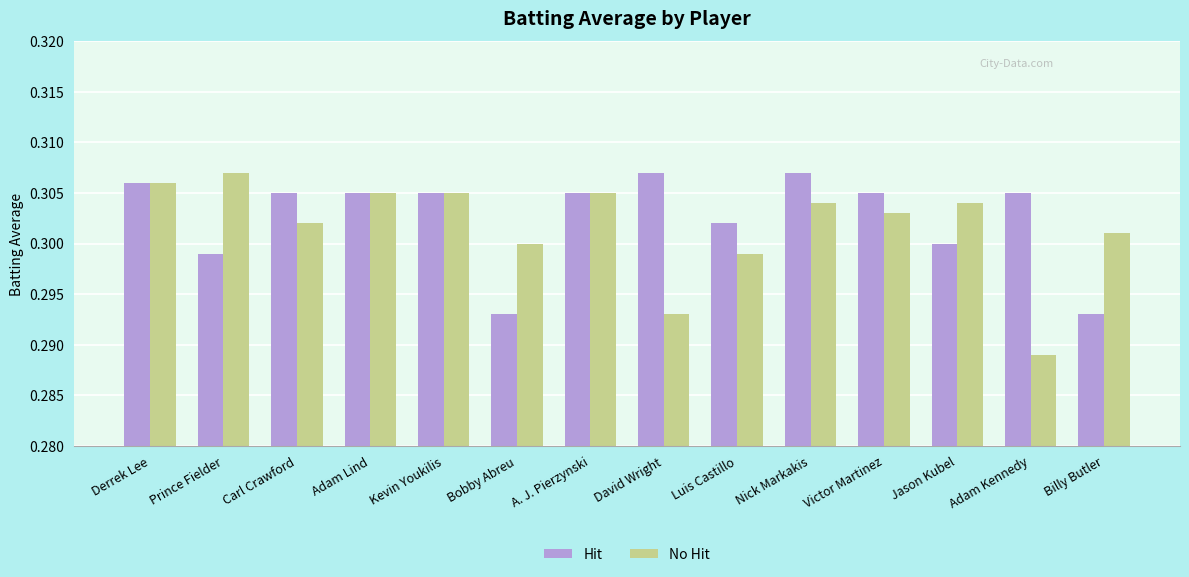

How many bars are there in each group?

2